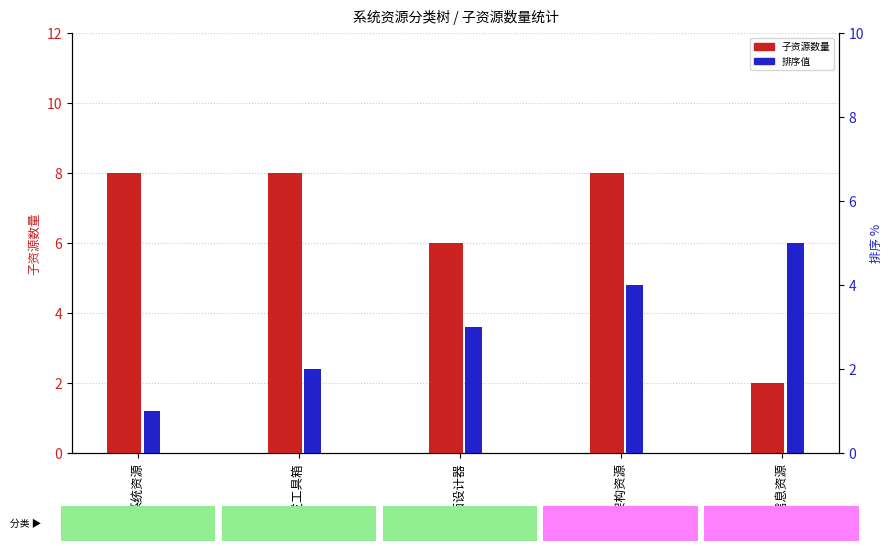

Count the 子资源数量 values in the range 6 to 8.

4